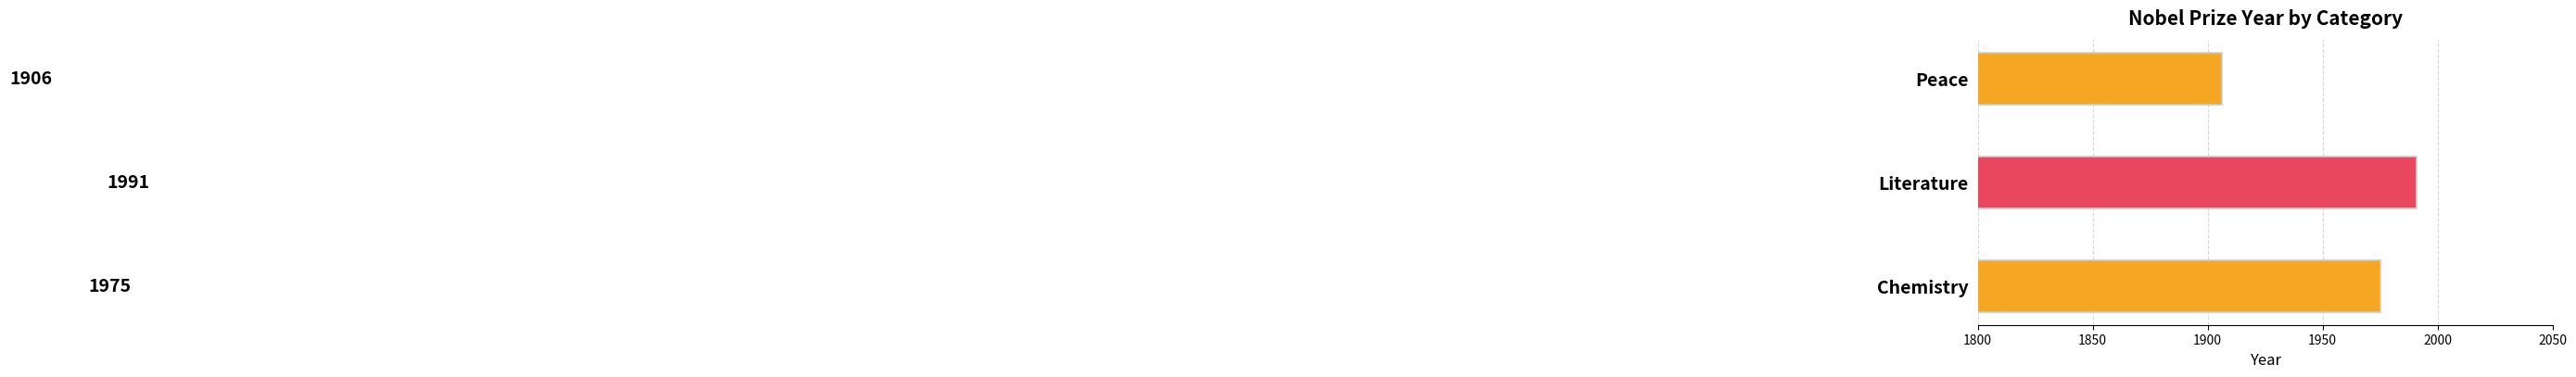

How many data points does each series have?

3